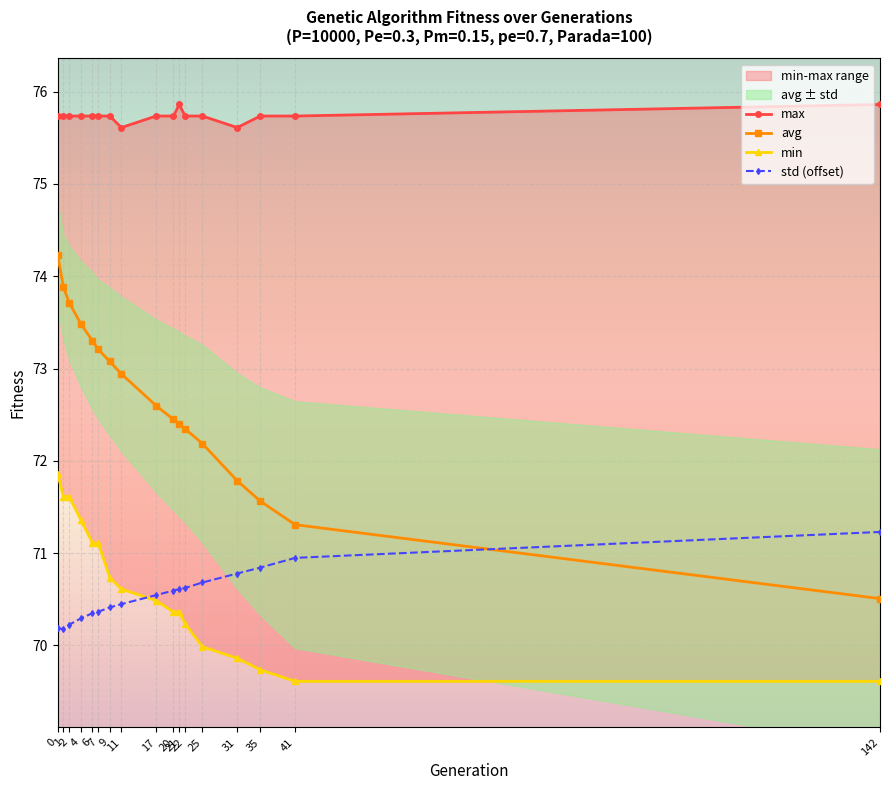

Reading right to left, what are all the values shown in this chart?

max: 142=75.9	41=75.7	35=75.7	31=75.6	25=75.7	22=75.7	21=75.9	20=75.7	17=75.7	11=75.6	9=75.7	7=75.7	6=75.7	4=75.7	2=75.7	1=75.7	0=75.7
avg: 142=70.5	41=71.3	35=71.6	31=71.8	25=72.2	22=72.3	21=72.4	20=72.4	17=72.6	11=72.9	9=73.1	7=73.2	6=73.3	4=73.5	2=73.7	1=73.9	0=74.2
min: 142=69.6	41=69.6	35=69.7	31=69.9	25=70.0	22=70.2	21=70.4	20=70.4	17=70.5	11=70.6	9=70.7	7=71.1	6=71.1	4=71.4	2=71.6	1=71.6	0=71.9
std (offset): 142=71.2	41=70.9	35=70.8	31=70.8	25=70.7	22=70.6	21=70.6	20=70.6	17=70.5	11=70.4	9=70.4	7=70.4	6=70.3	4=70.3	2=70.2	1=70.2	0=70.2